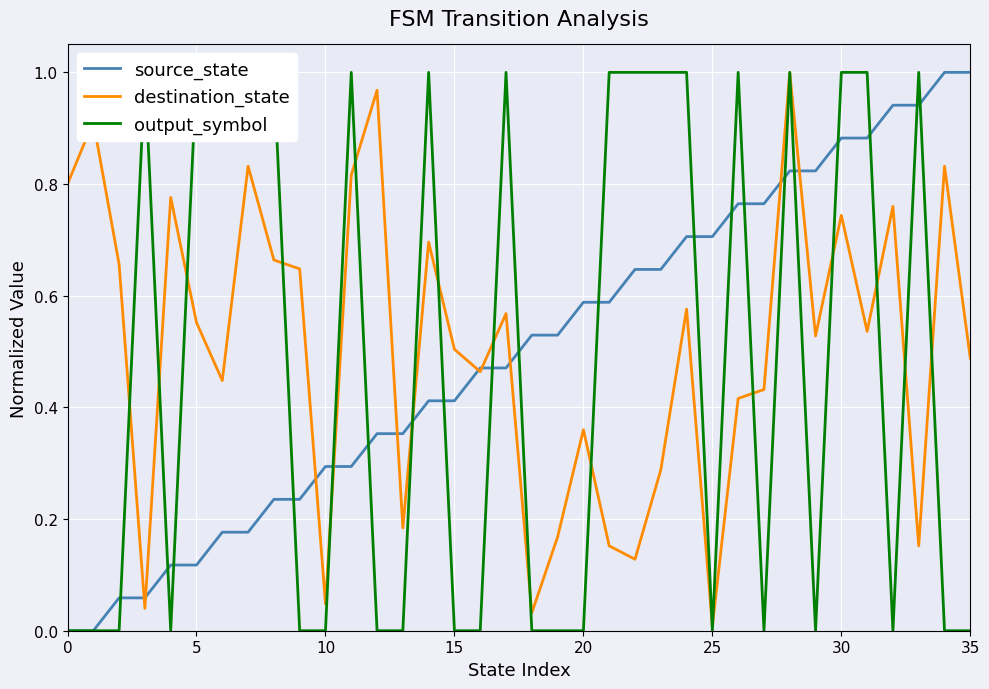

Reading right to left, list all the values displayed in this chart.

source_state: 1.0	1.0	0.9	0.9	0.9	0.9	0.8	0.8	0.8	0.8	0.7	0.7	0.6	0.6	0.6	0.6	0.5	0.5	0.5	0.5	0.4	0.4	0.4	0.4	0.3	0.3	0.2	0.2	0.2	0.2	0.1	0.1	0.1	0.1	0.0	0.0
destination_state: 0.5	0.8	0.2	0.8	0.5	0.7	0.5	1.0	0.4	0.4	0.0	0.6	0.3	0.1	0.2	0.4	0.2	0.0	0.6	0.5	0.5	0.7	0.2	1.0	0.8	0.0	0.6	0.7	0.8	0.4	0.6	0.8	0.0	0.7	0.9	0.8
output_symbol: 0.0	0.0	1.0	0.0	1.0	1.0	0.0	1.0	0.0	1.0	0.0	1.0	1.0	1.0	1.0	0.0	0.0	0.0	1.0	0.0	0.0	1.0	0.0	0.0	1.0	0.0	0.0	1.0	1.0	1.0	1.0	0.0	1.0	0.0	0.0	0.0